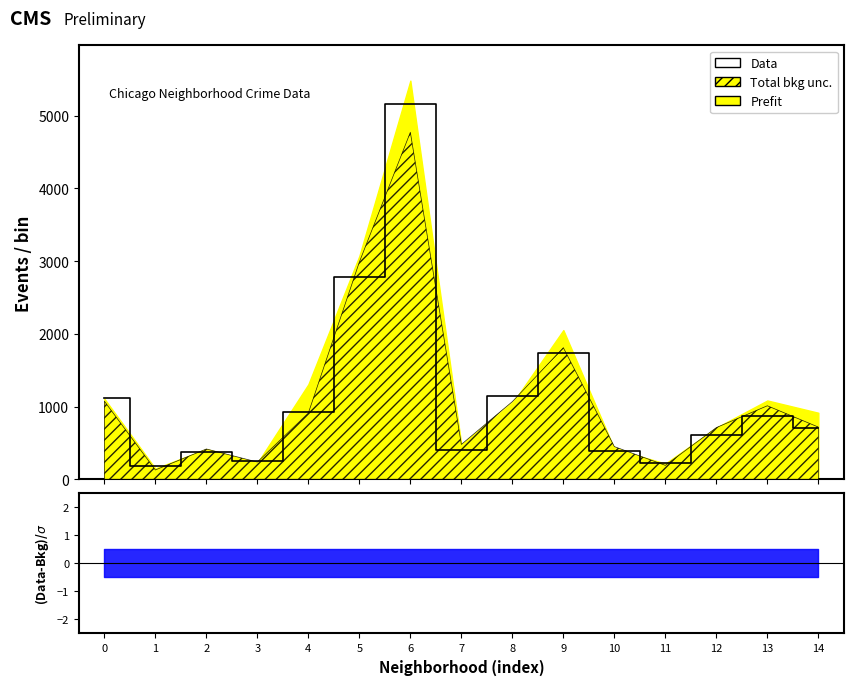

The value at 11 is 224. True or false?

True